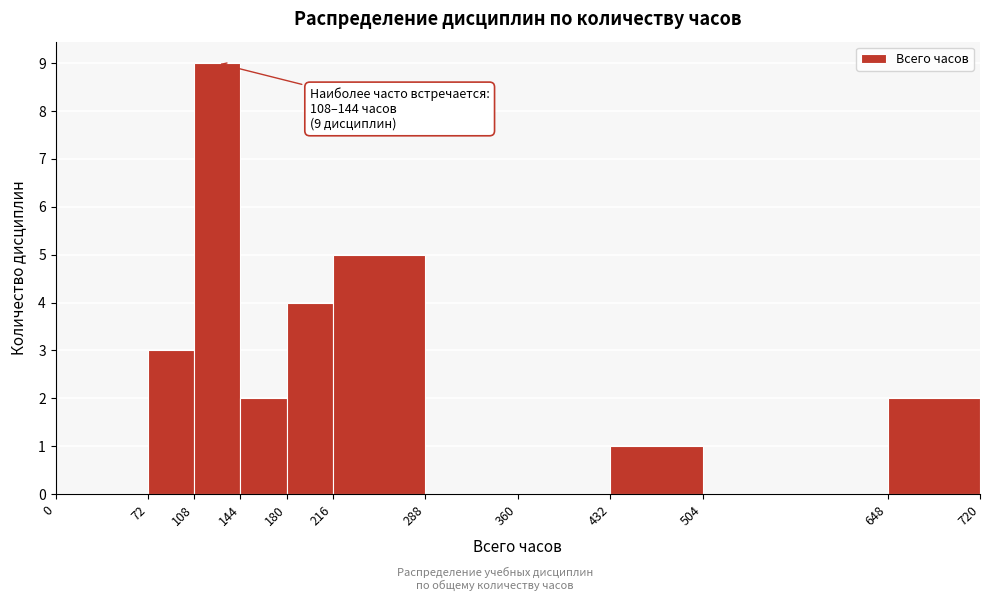

Which range on the x-axis has the tallest bar?

108 to 144